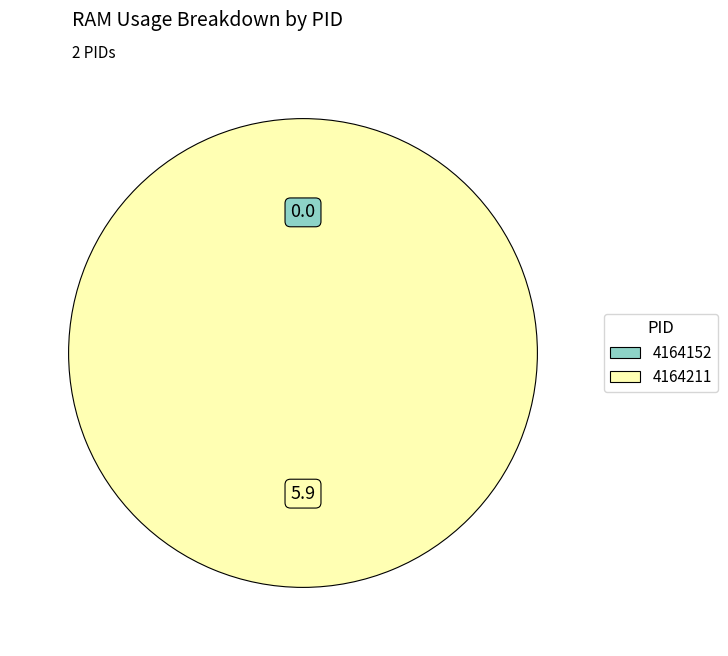

What portion of the pie excludes 4164152?

100.0%